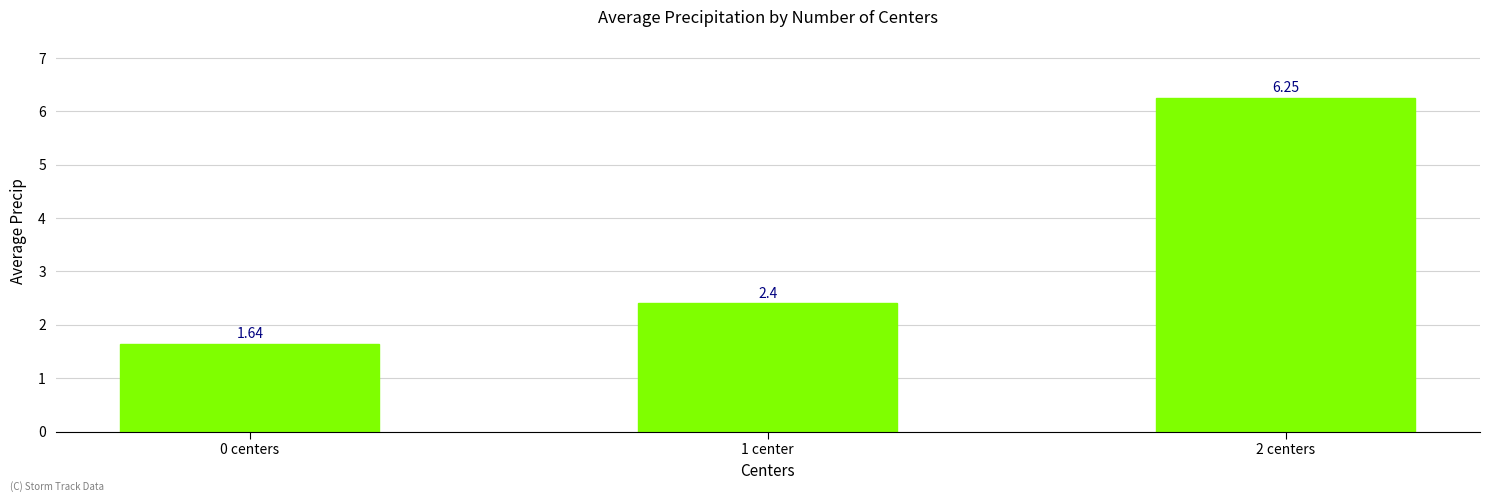

What is the difference between the maximum and minimum values?

4.6